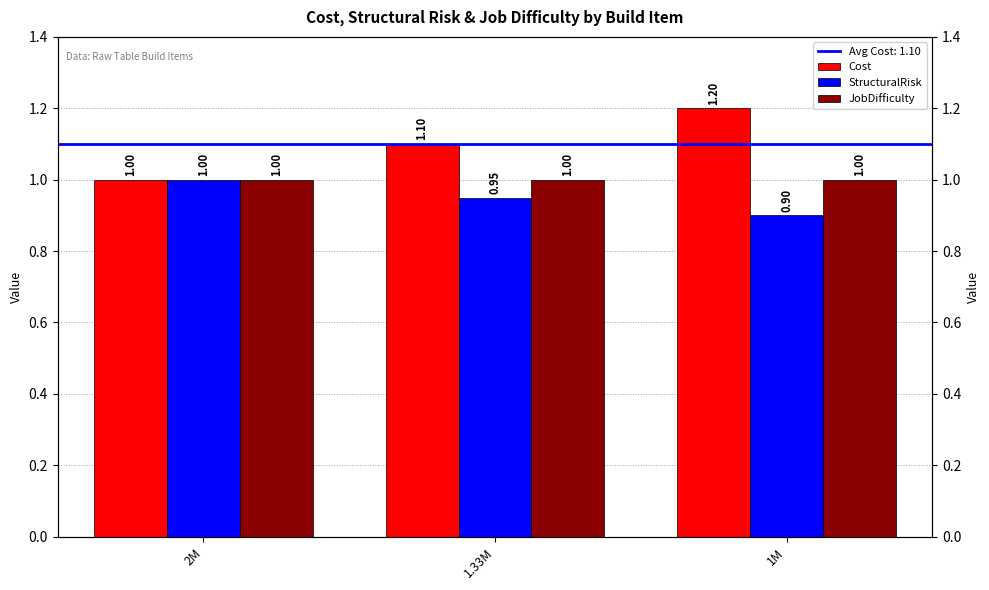

True or false: Cost has a value of 1.0 at 2M.

True